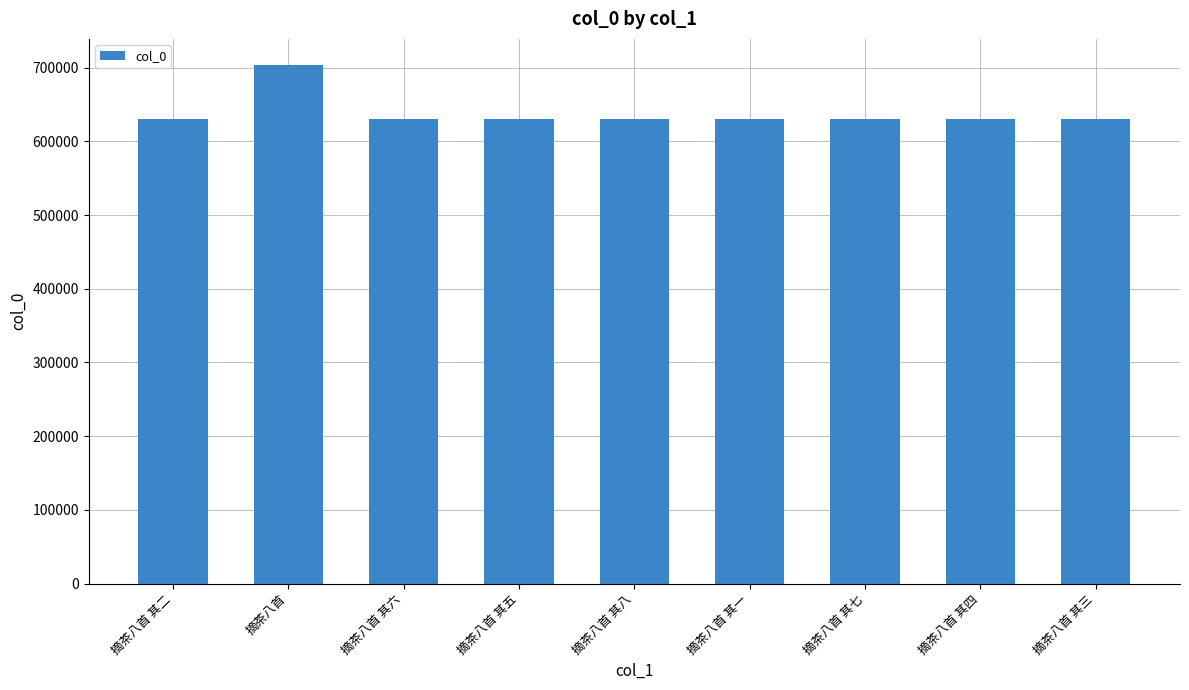

What position from the left is 摘茶八首 其一?

6